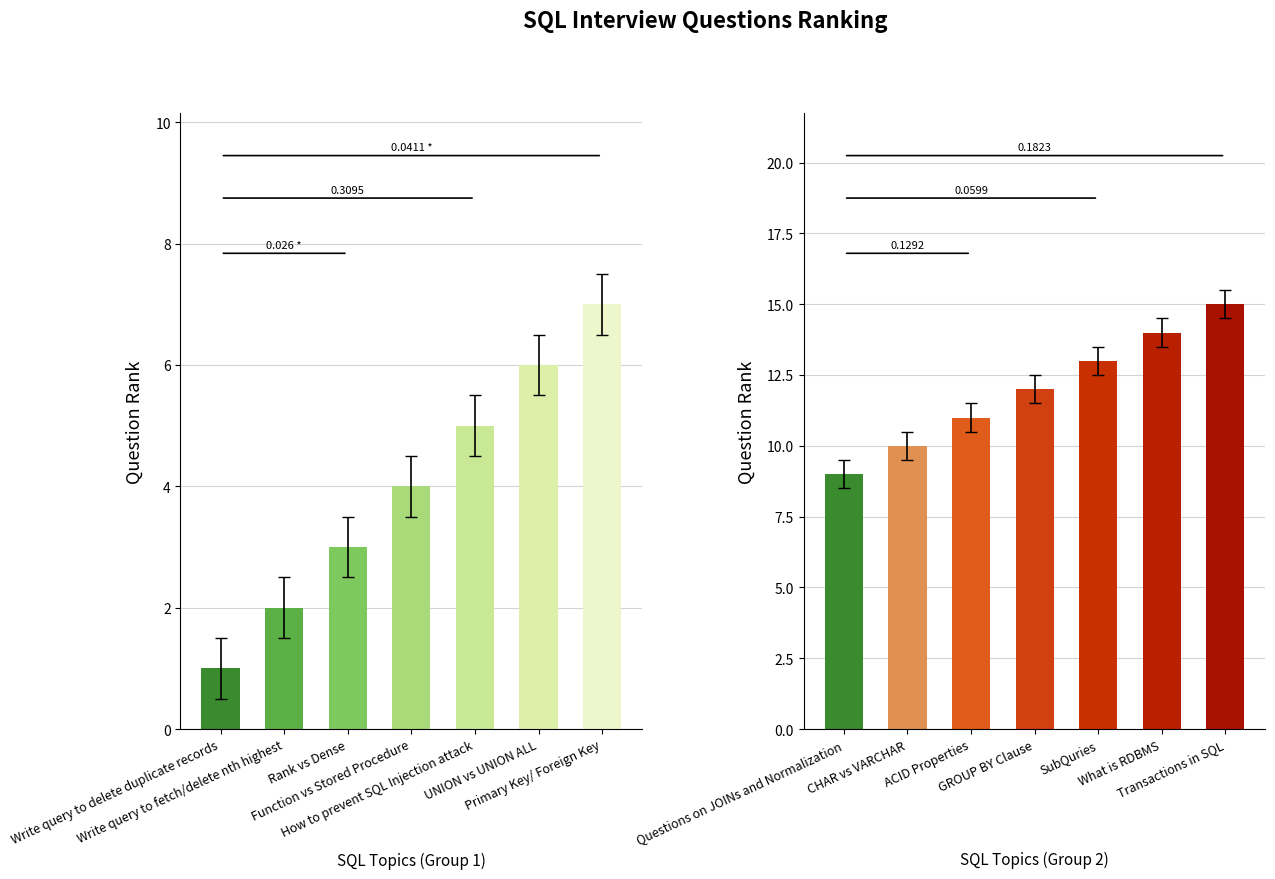

True or false: Question Rank (Group 2) has a value of 3 at ACID Properties.

False